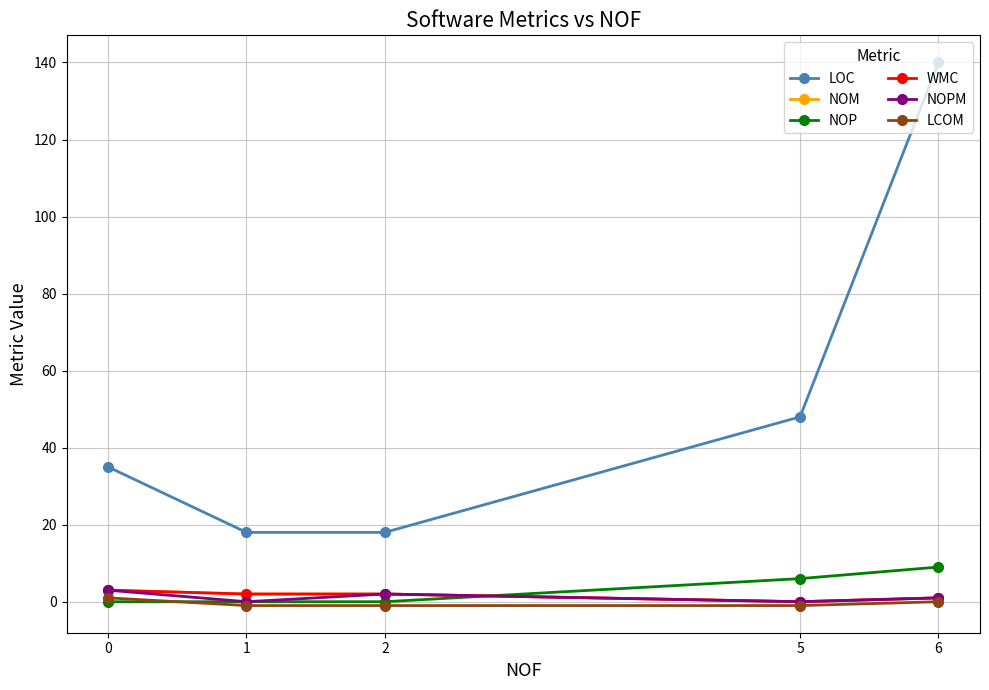

Does the chart have visible grid lines?

Yes